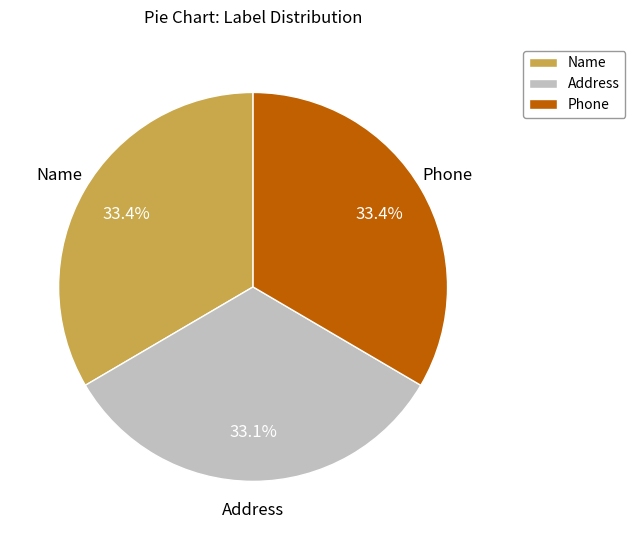

Count the number of slices in the pie.

3